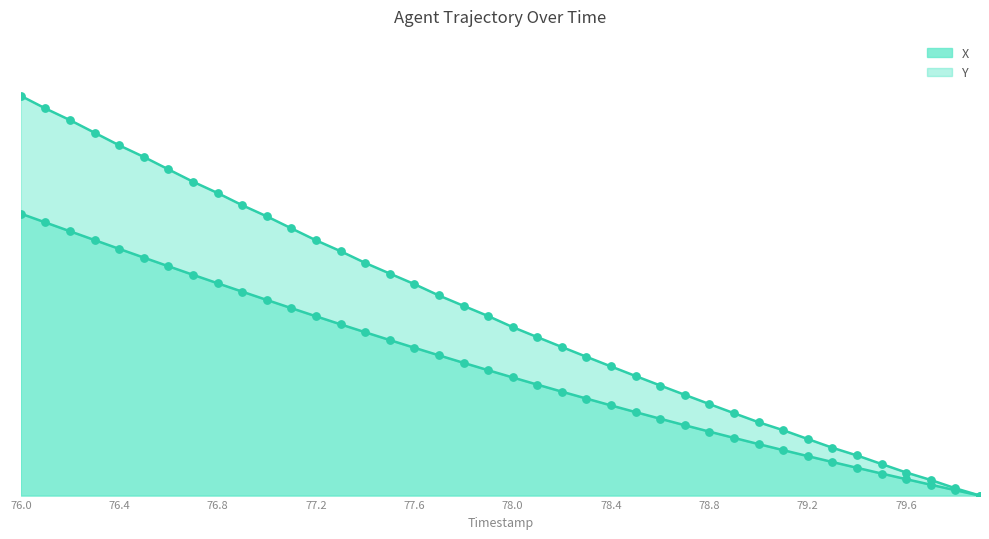

What is the total value across all series at 78.0?

30.2